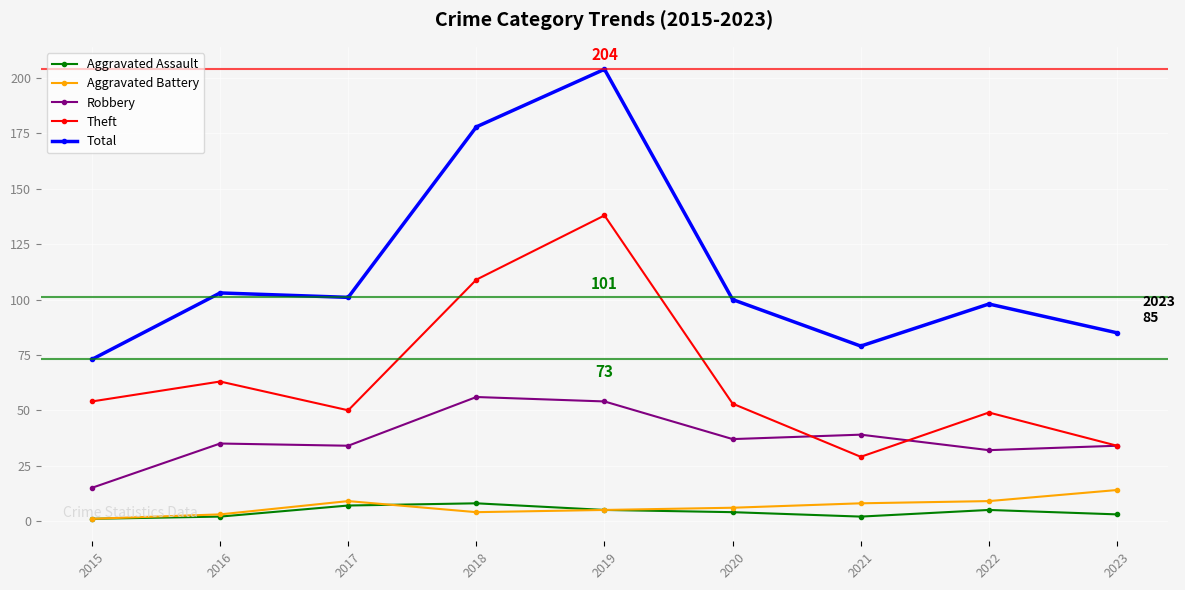

Count the number of data series in this chart.

5